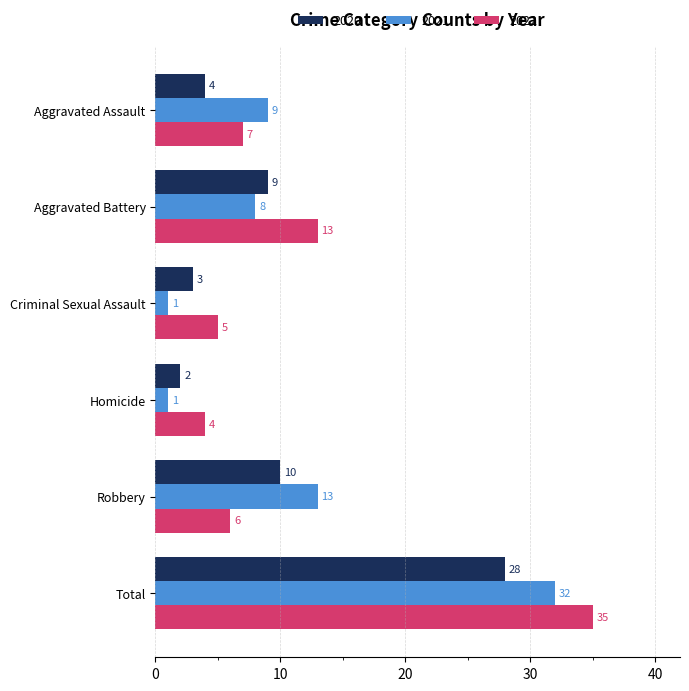

The 2022 series shows 7 at Aggravated Assault. True or false?

True